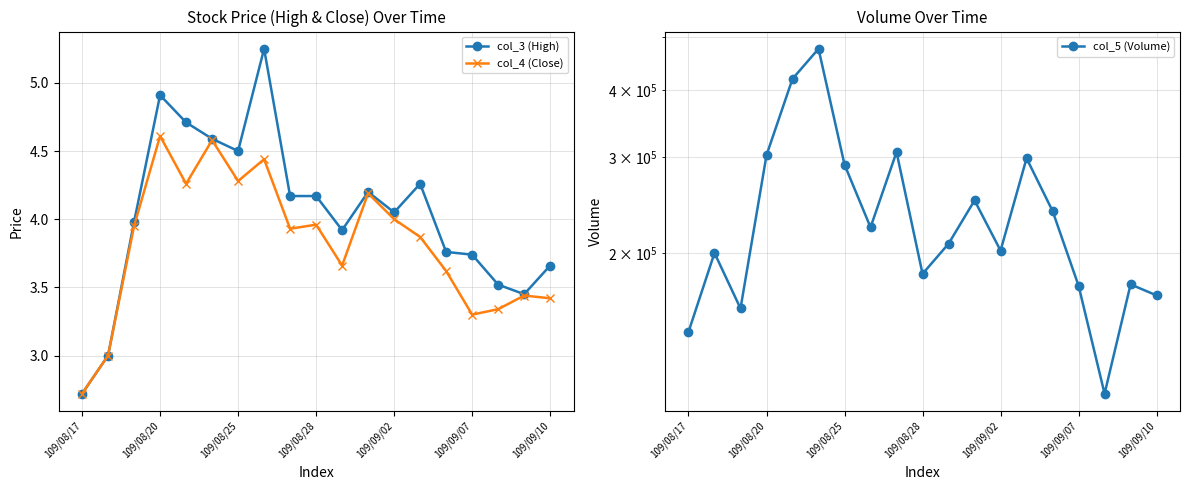

How many data points in col_4 (Close) are less than 3?

1